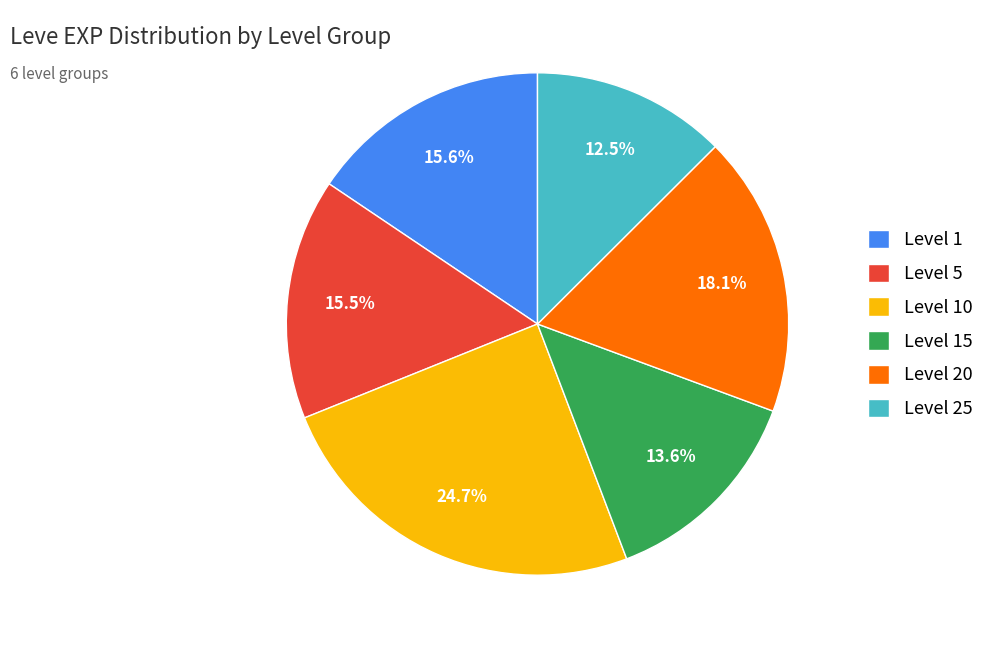

To the nearest percent, what is the average slice percentage?

17%